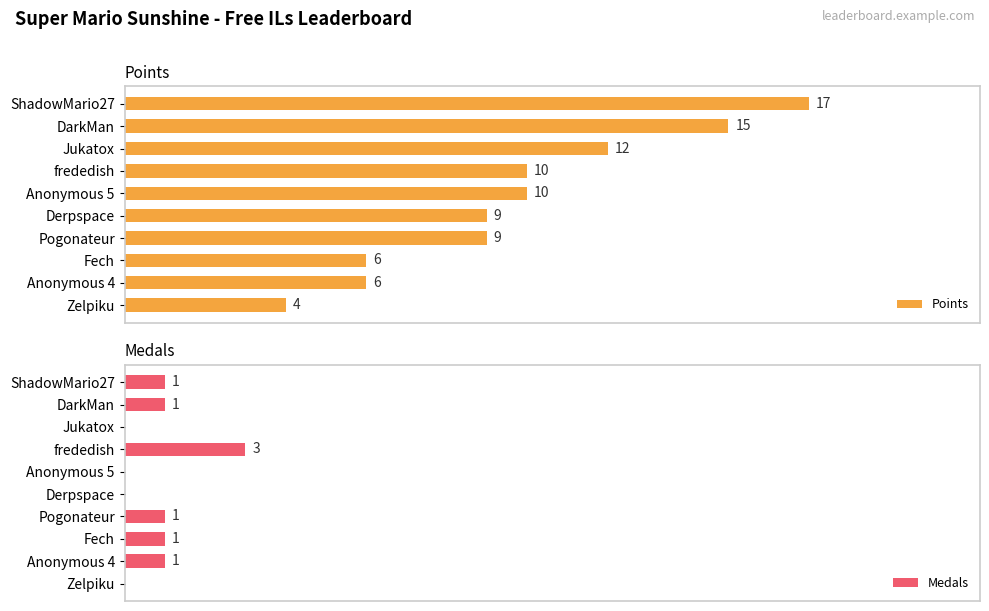

At which label does Points reach its minimum?

Zelpiku